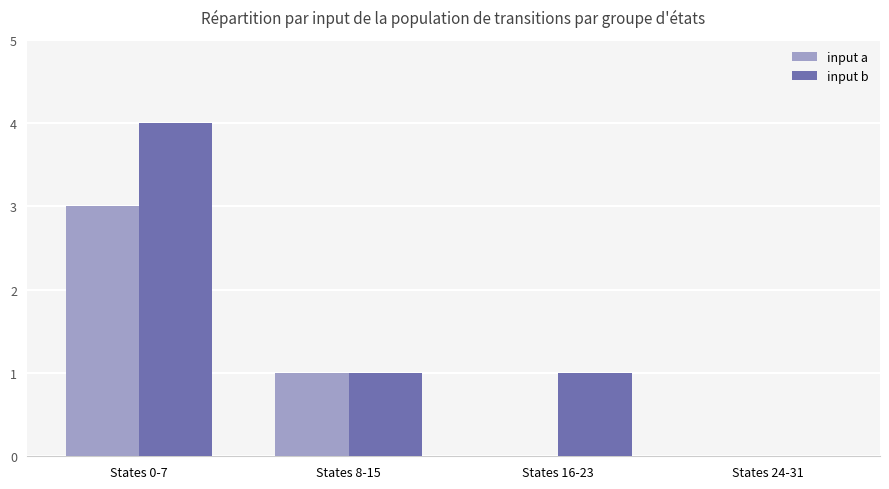

Reading left to right, transcribe all the data shown in this chart.

input a: 3	1	0	0
input b: 4	1	1	0